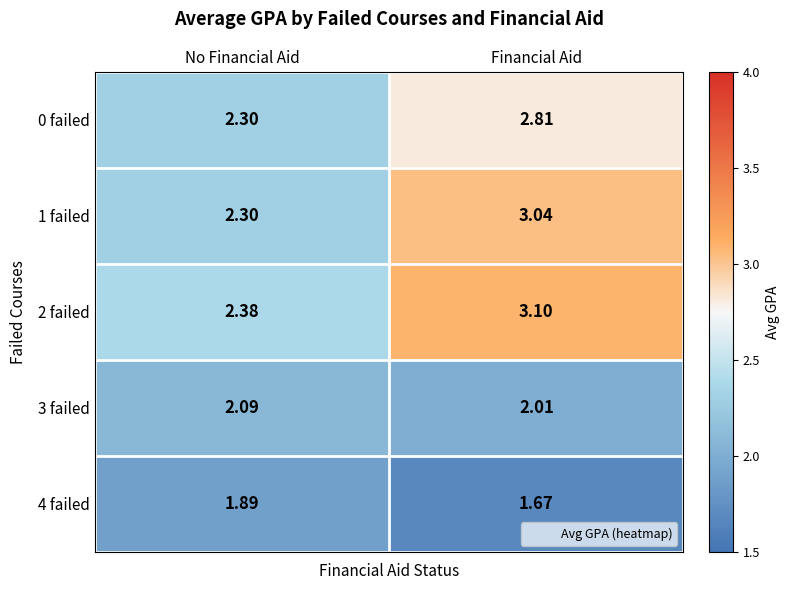

Is the value of 3 failed at Financial Aid greater than the value of 4 failed at Financial Aid?

Yes